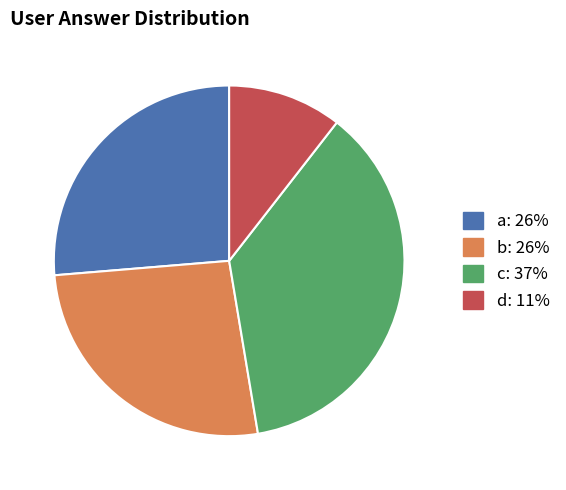

How many segments does this pie chart have?

4